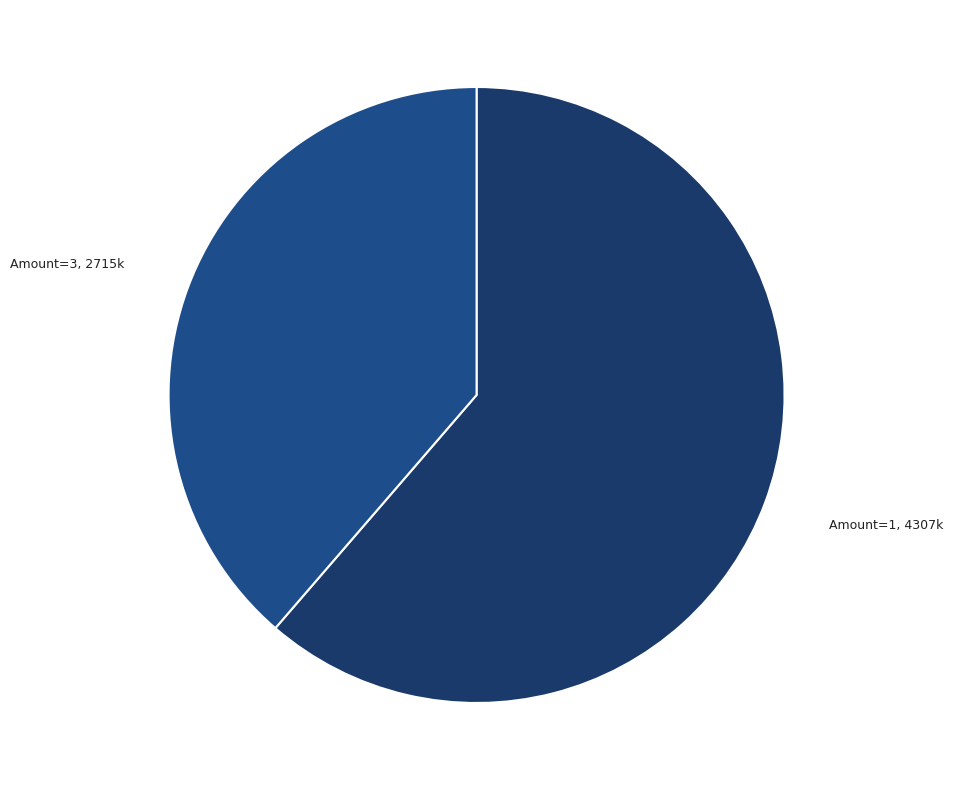

Count the number of slices in the pie.

2